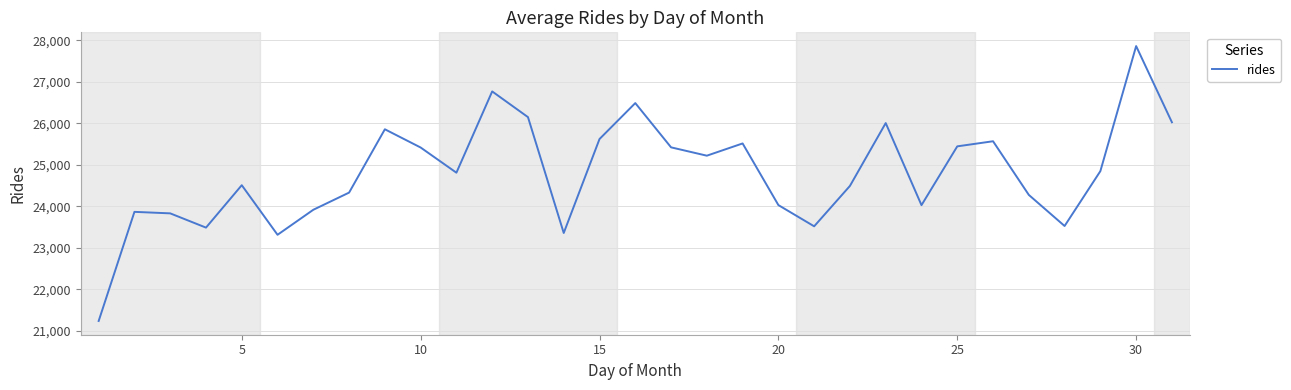

What is the smallest value displayed?

21238.3